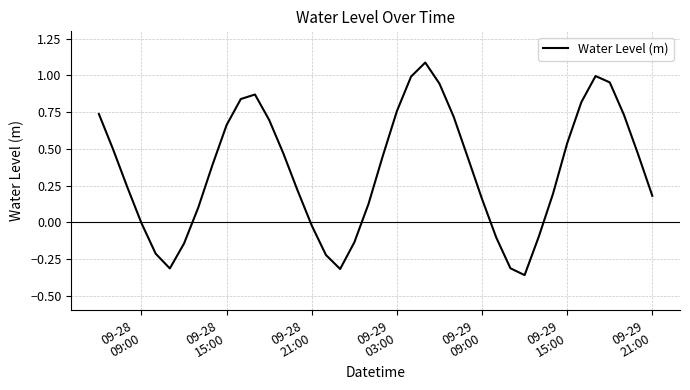

What is the greatest value displayed?

1.1